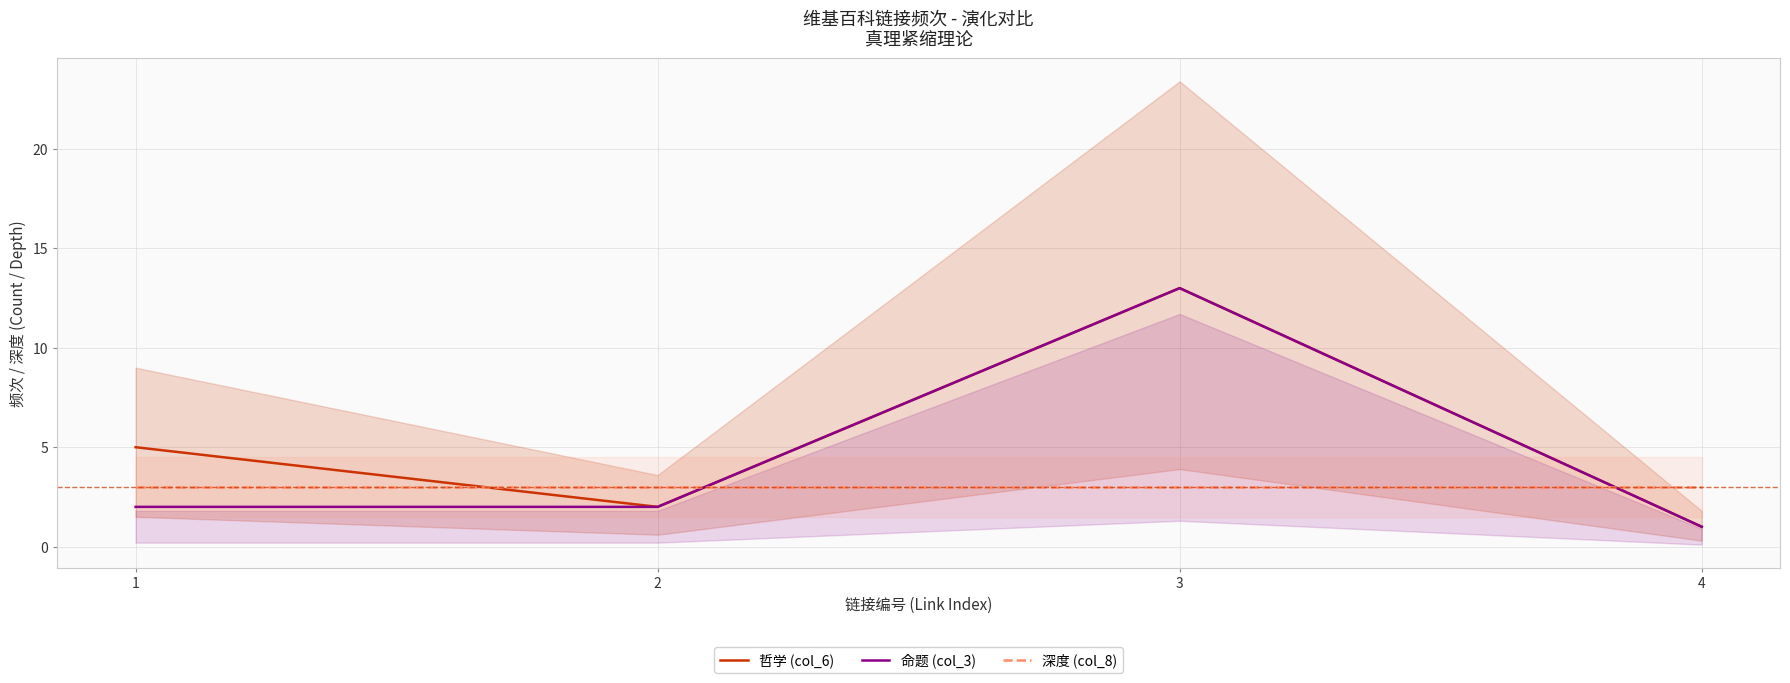

At which category is the sum across all series the highest?

3